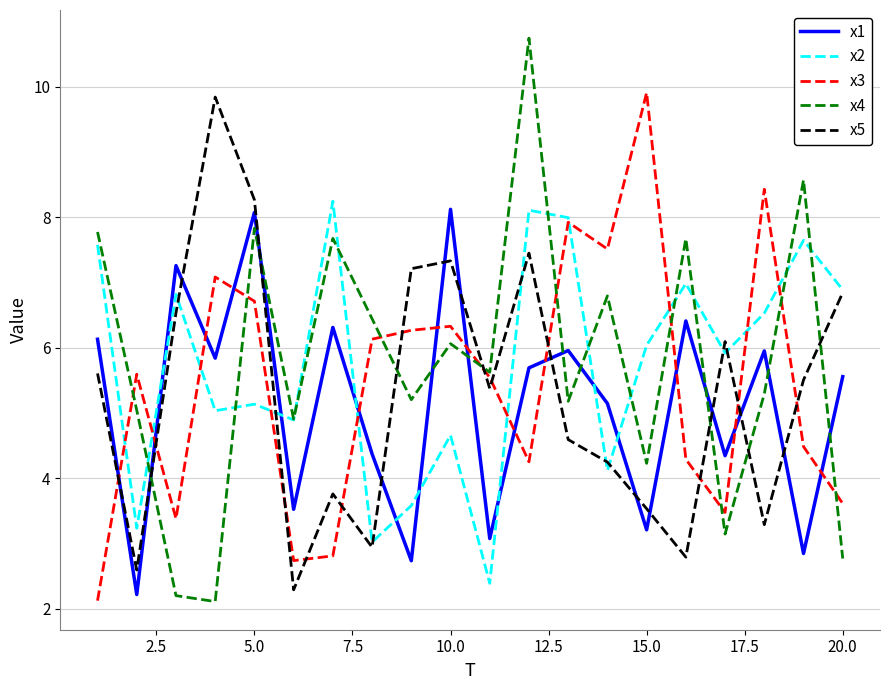

After their last crossing, which series has the higher values: x1 or x2?

x2